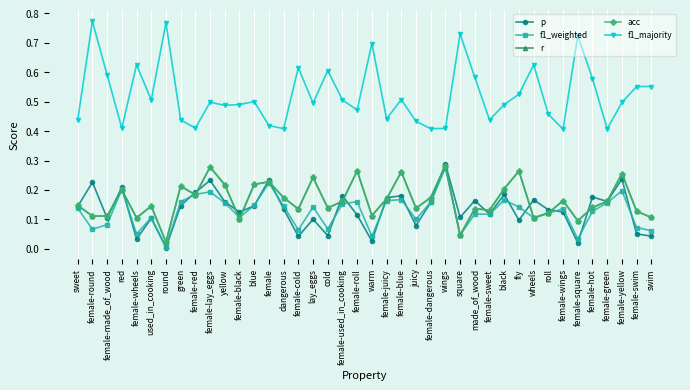

Is this an area chart (filled region under the line)?

No